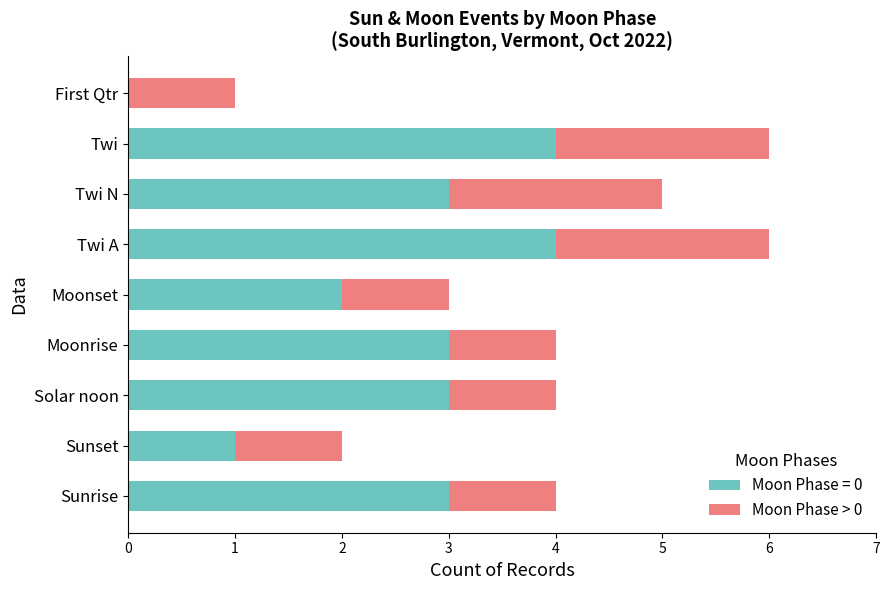

The value of Moon Phase = 0 at Moonset is 1. True or false?

False